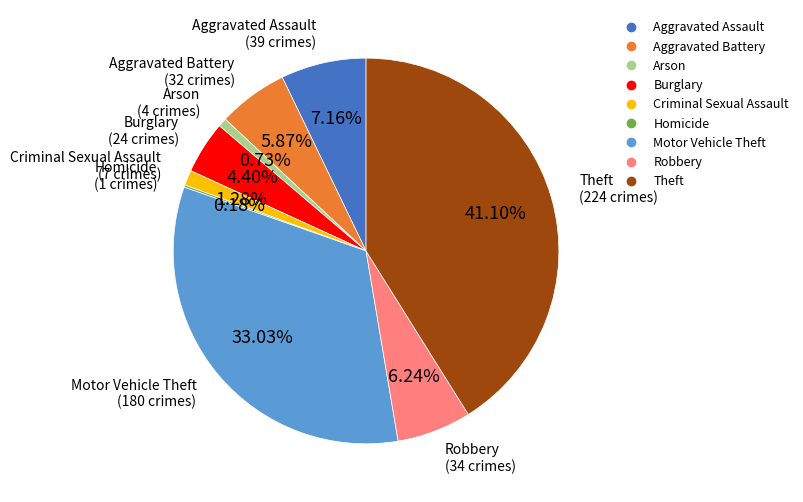

Is there any slice that represents more than half of the pie?

No